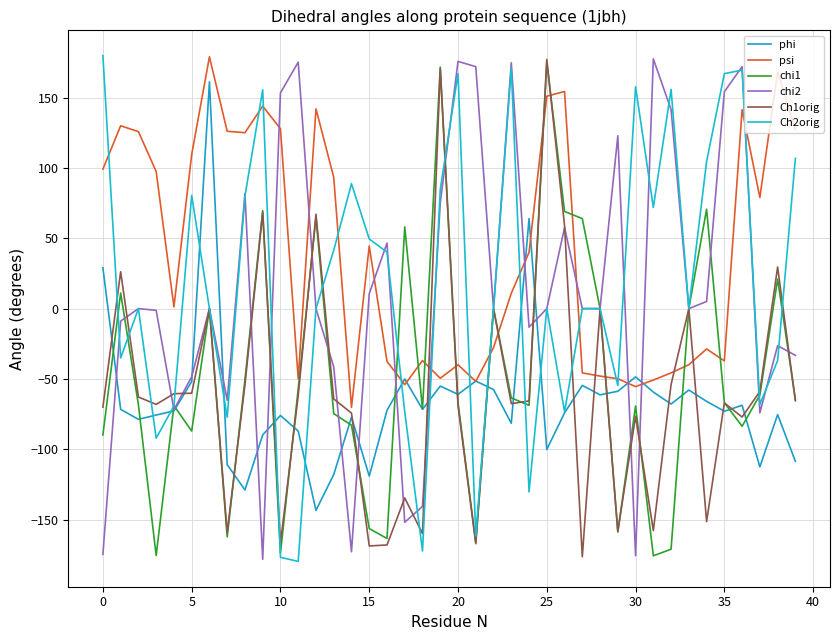

At which label is psi closest to 54?

15